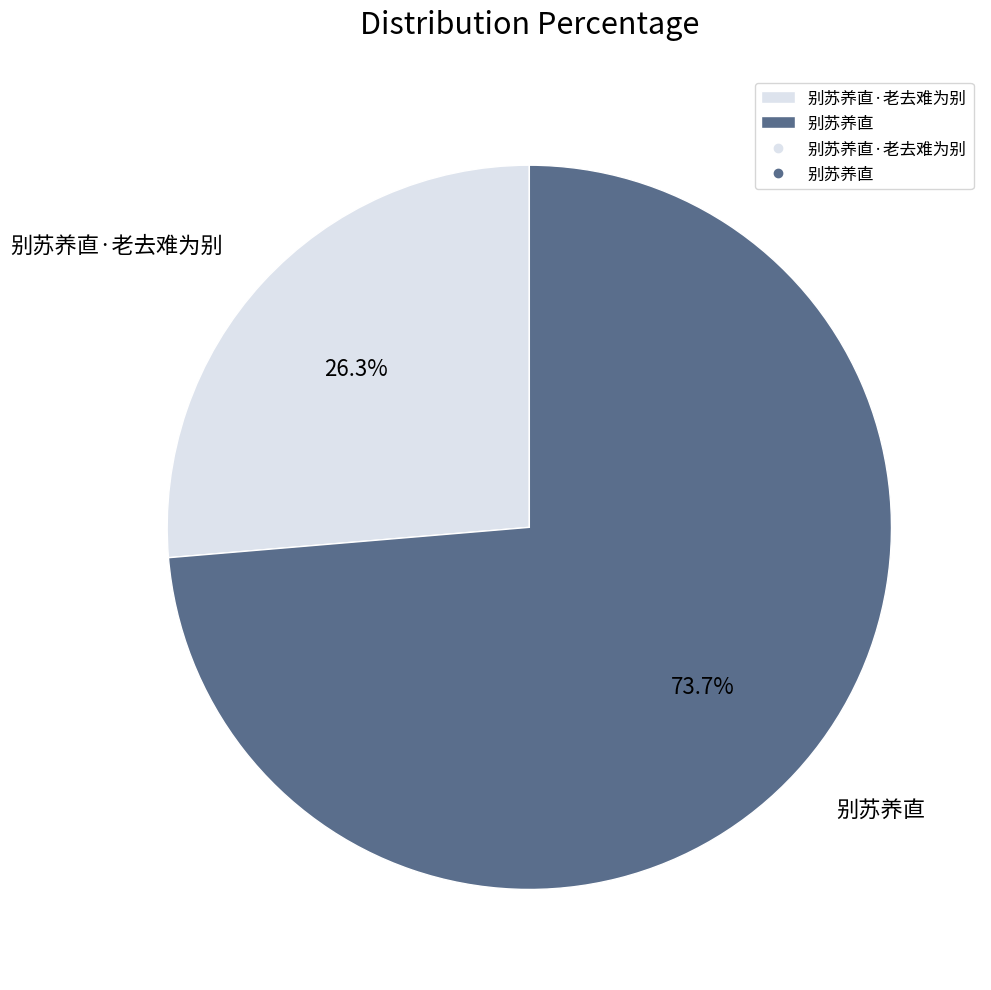

Is there a majority slice in this chart?

Yes